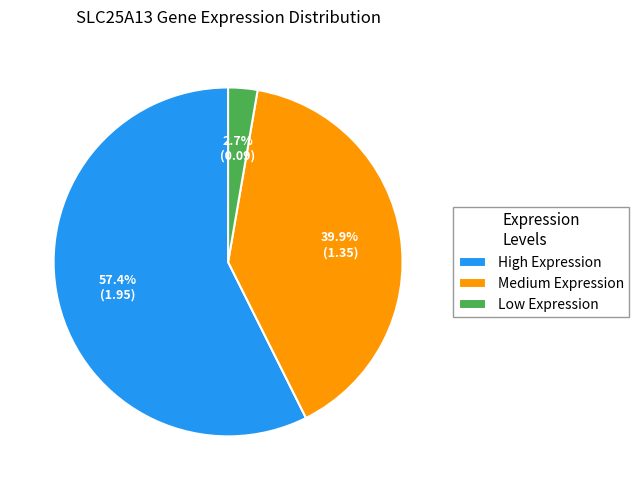

Which has a higher value, Low Expression or Medium Expression?

Medium Expression